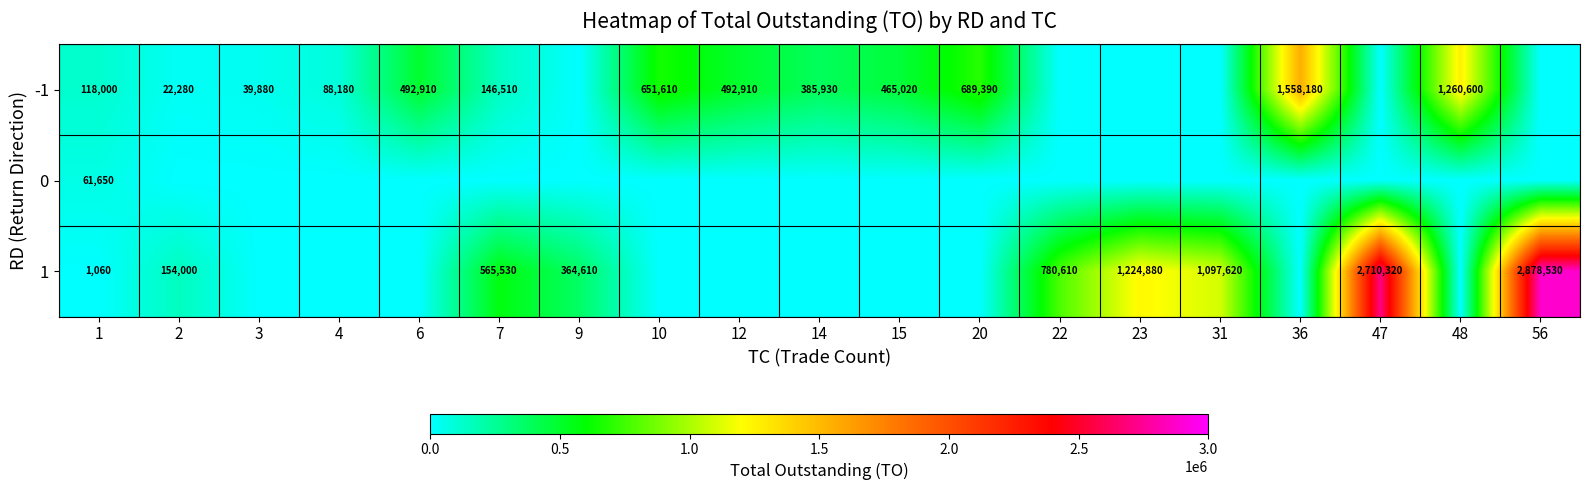

How many distinct data groups are displayed?

3